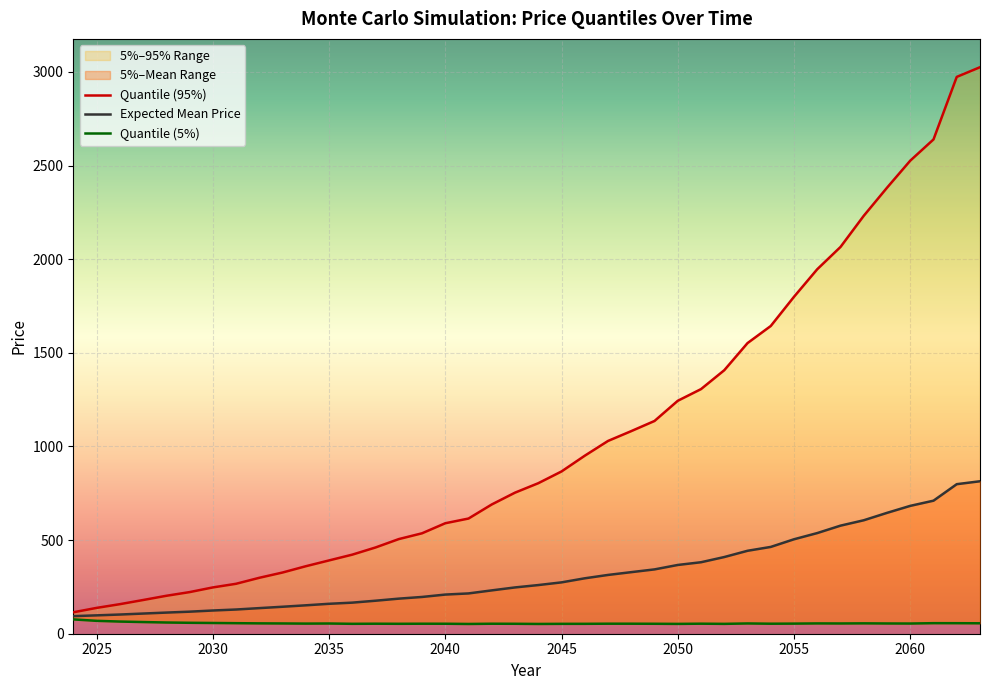

Between 2043 and 2046, which series saw the biggest shift?

Quantile (95%)